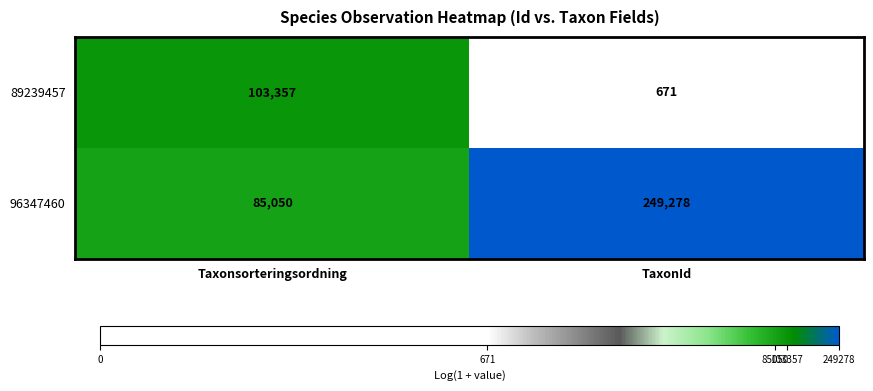

What is the sum of the 89239457 values at Taxonsorteringsordning and TaxonId?

104028